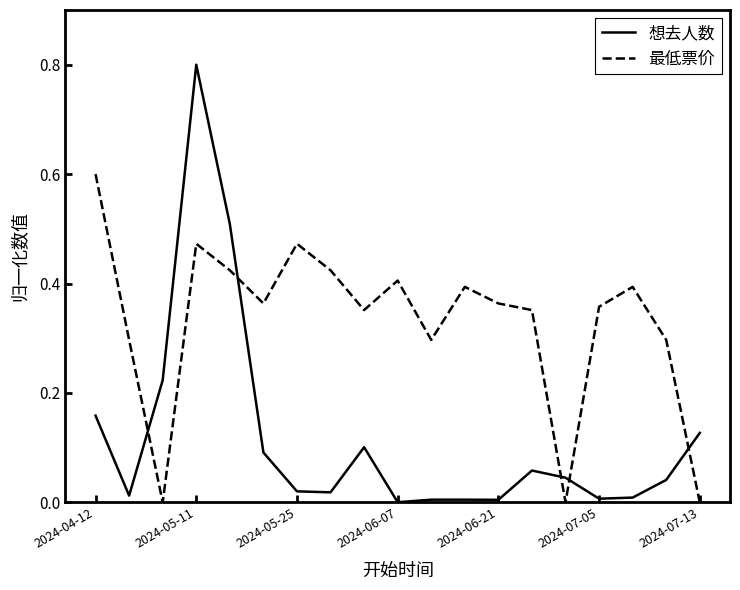

Which series has the largest range (max minus min)?

想去人数